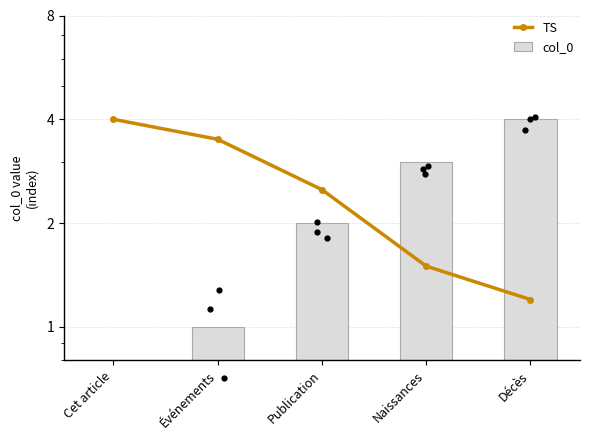

What are all the series names shown in the legend?

TS, col_0